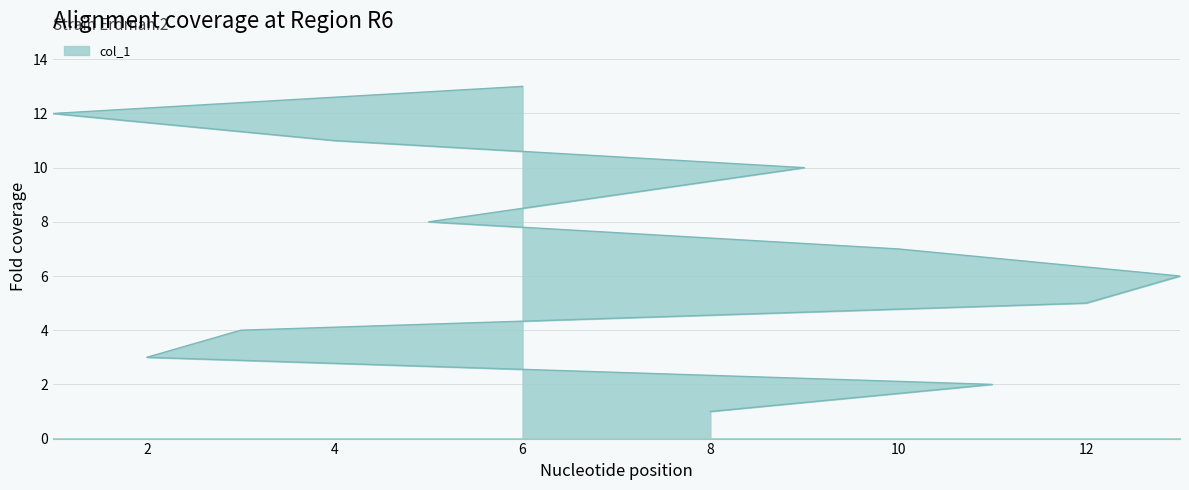

What is the greatest value displayed?

13